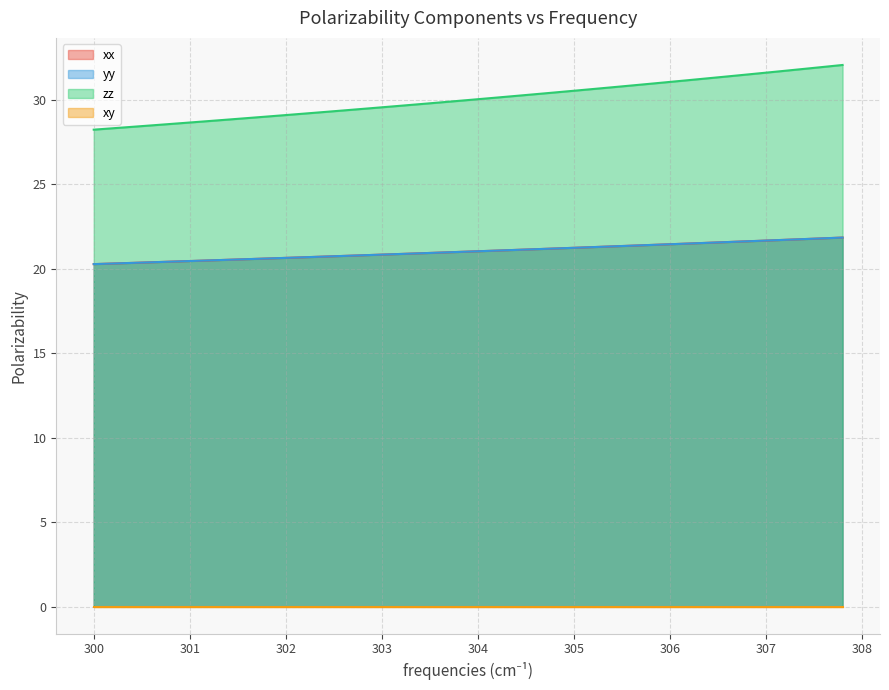

At how many categories does at least one series exceed 28?

40